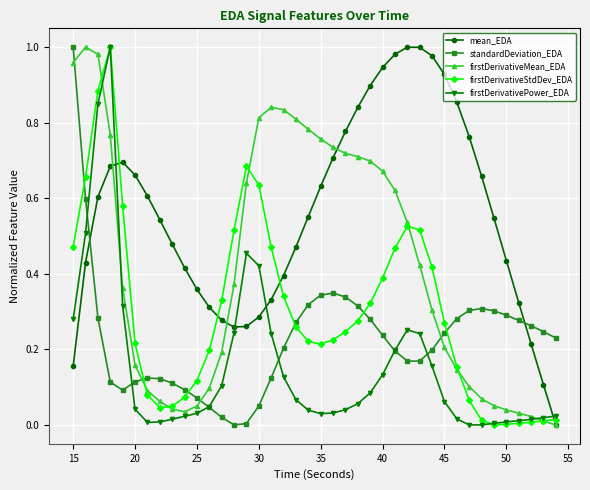

Which series has the largest total across all categories?

mean_EDA